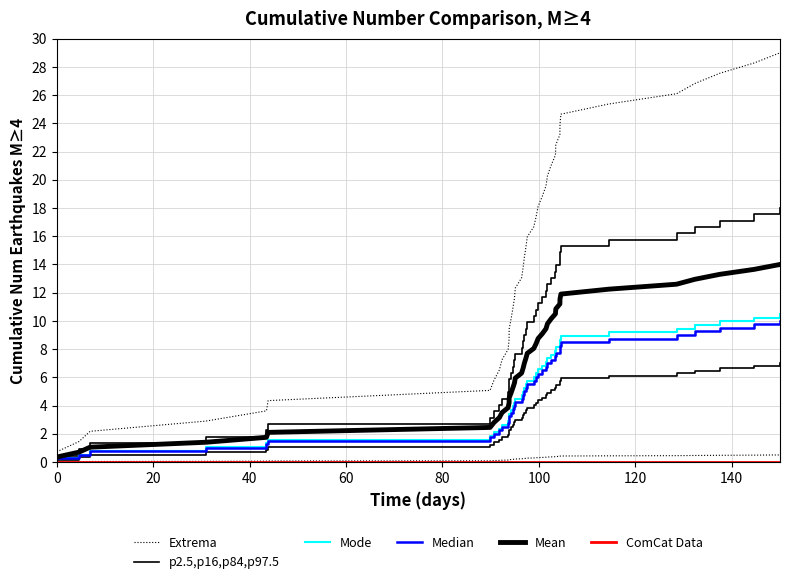

How many values in the p2.5,p16,p84,p97.5 series are below 9?

19